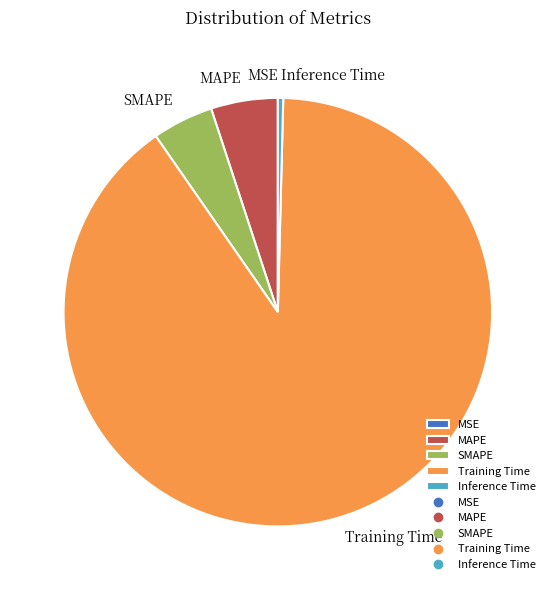

Is it true that Inference Time is 14% of the pie?

False